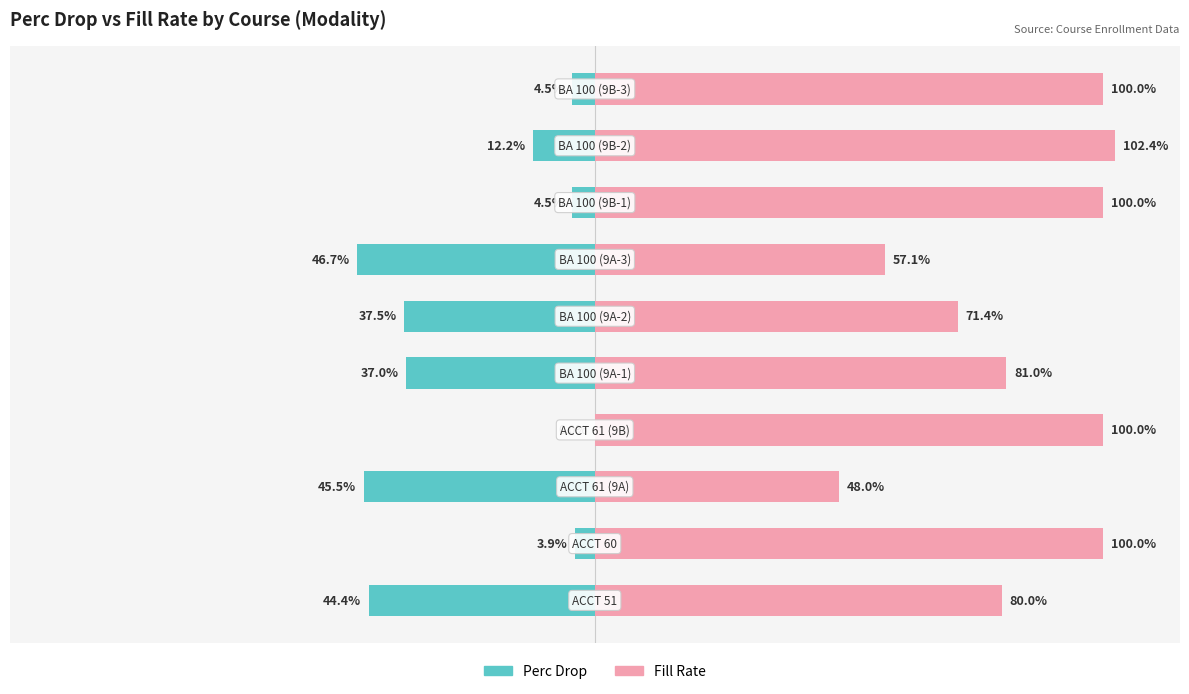

List the series in order of their peak value, highest first.

Fill Rate, Perc Drop